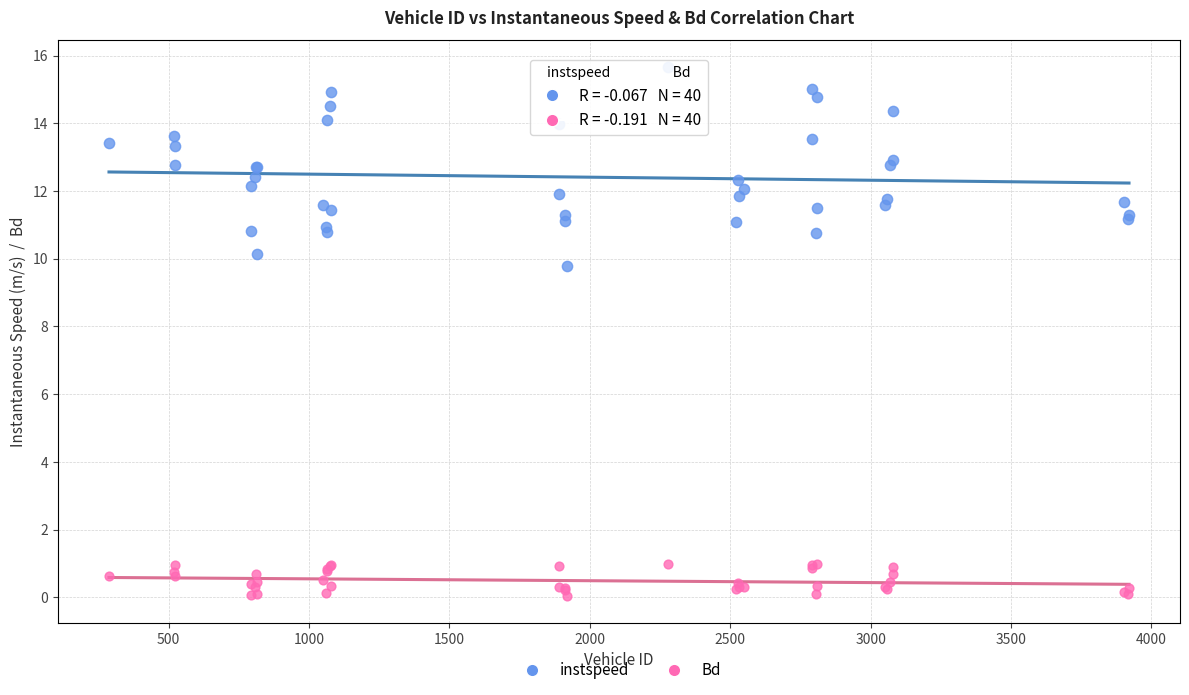

Which series contains the lowest Y value?

Bd